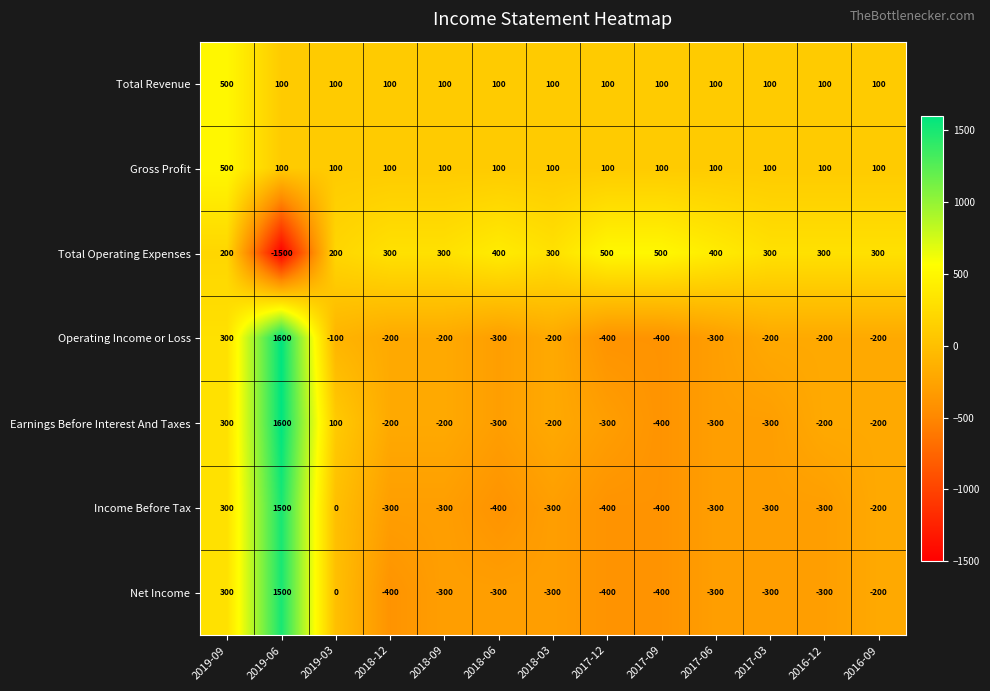

What is the minimum value for Net Income?

-400